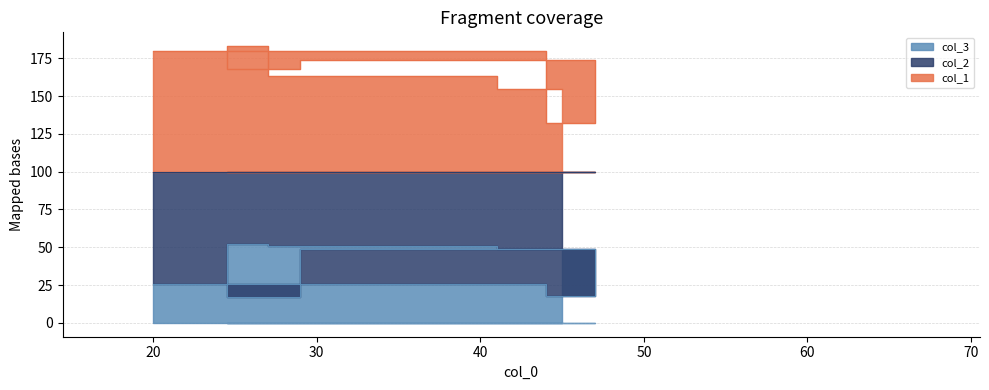

Between 37 and 20, which series saw the biggest shift?

col_2